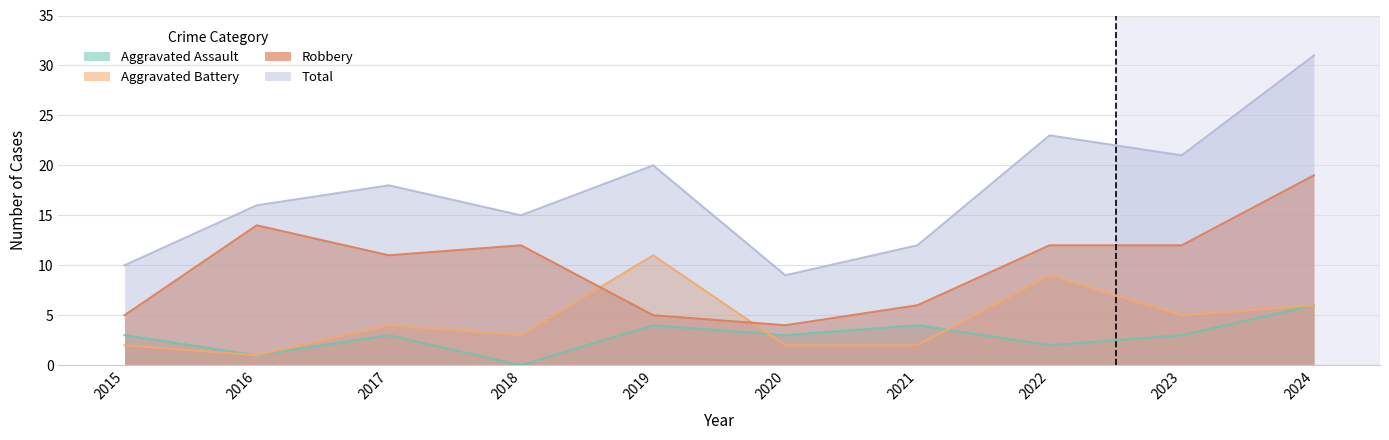

Where does the Aggravated Battery series first go above 4?

2019